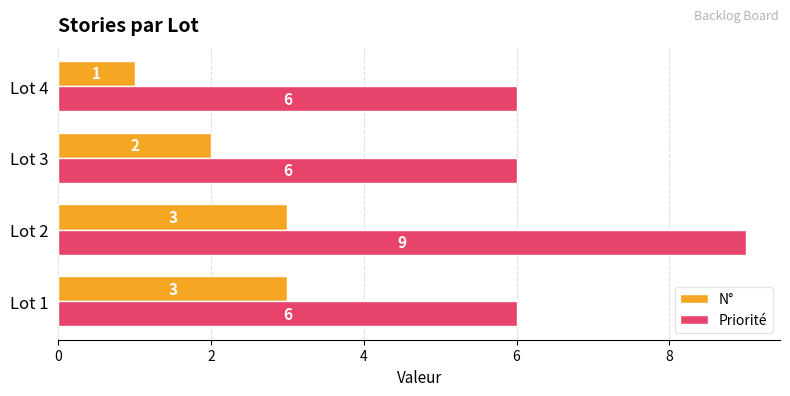

What are all the series names shown in the legend?

N°, Priorité